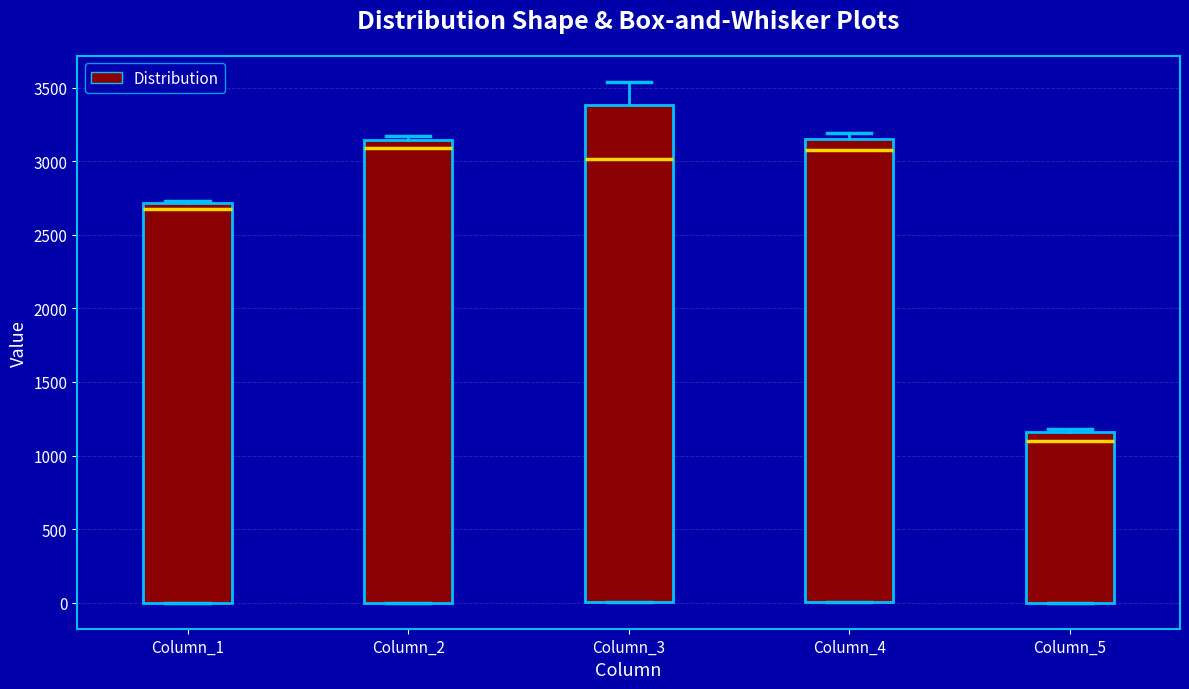

Reading left to right, transcribe this box plot: for each box, give where its median line is, the range the box spans, and where its two whiskers end, as read against the y-axis. The values are not printed on the chart, so give them approximately, as read against the axis.

Column_1: median 2700 (just below the box's upper edge), box 0 to 2700, whiskers 0 to 2750
Column_2: median 3100, box 0 to 3150, whiskers 0 to 3150 (just above the box's upper edge)
Column_3: median 3000, box 0 to 3400, whiskers 0 to 3550
Column_4: median 3050, box 0 to 3150, whiskers 0 to 3200
Column_5: median 1100, box 0 to 1150, whiskers 0 to 1200